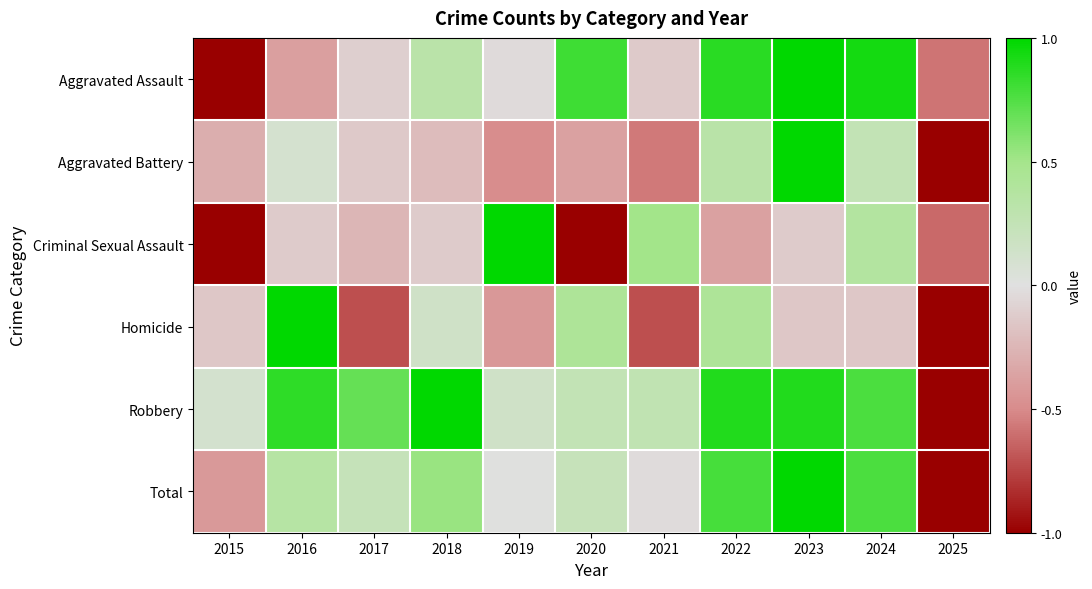

Reading left to right, what are all the values shown in this chart?

Aggravated Assault: 2015=-1.0	2016=-0.4	2017=-0.1	2018=0.3	2019=-0.0	2020=0.8	2021=-0.1	2022=0.9	2023=1.0	2024=0.9	2025=-0.6
Aggravated Battery: 2015=-0.3	2016=0.1	2017=-0.1	2018=-0.2	2019=-0.5	2020=-0.4	2021=-0.6	2022=0.3	2023=1.0	2024=0.3	2025=-1.0
Criminal Sexual Assault: 2015=-1.0	2016=-0.1	2017=-0.2	2018=-0.1	2019=1.0	2020=-1.0	2021=0.5	2022=-0.4	2023=-0.1	2024=0.4	2025=-0.6
Homicide: 2015=-0.1	2016=1.0	2017=-0.7	2018=0.1	2019=-0.4	2020=0.4	2021=-0.7	2022=0.4	2023=-0.1	2024=-0.1	2025=-1.0
Robbery: 2015=0.1	2016=0.9	2017=0.7	2018=1.0	2019=0.1	2020=0.2	2021=0.3	2022=0.9	2023=0.9	2024=0.8	2025=-1.0
Total: 2015=-0.4	2016=0.4	2017=0.2	2018=0.5	2019=0.0	2020=0.2	2021=-0.0	2022=0.8	2023=1.0	2024=0.8	2025=-1.0